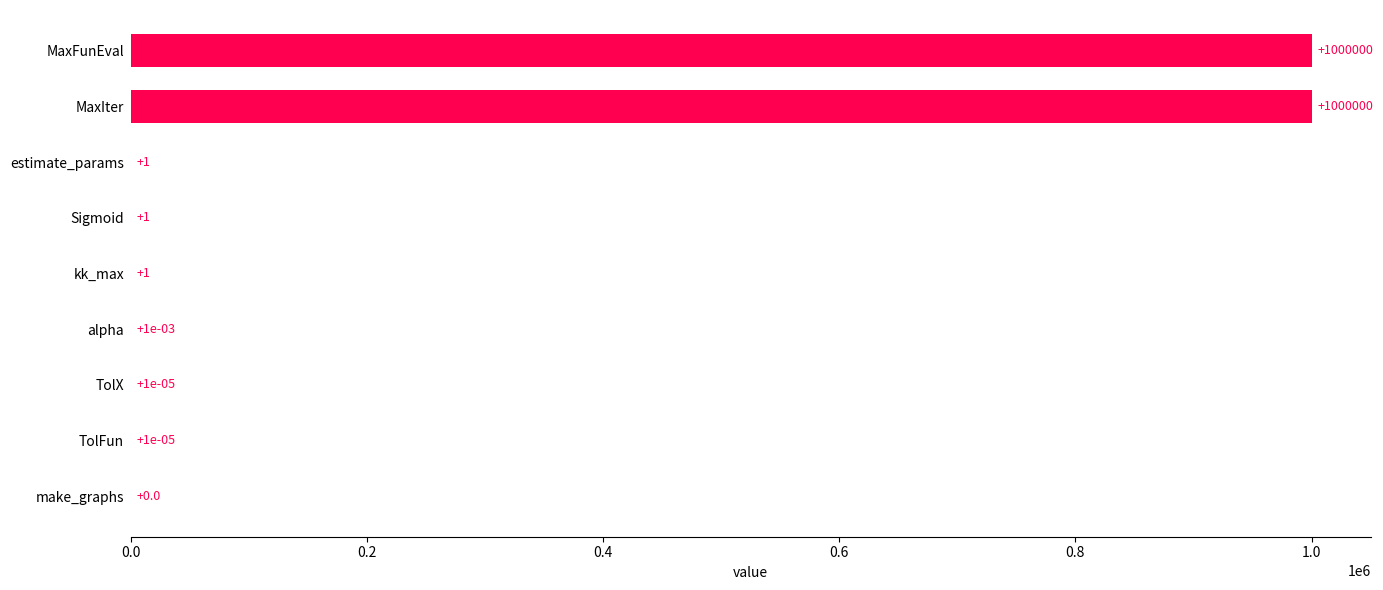

What value does the data have at Sigmoid?

1.0